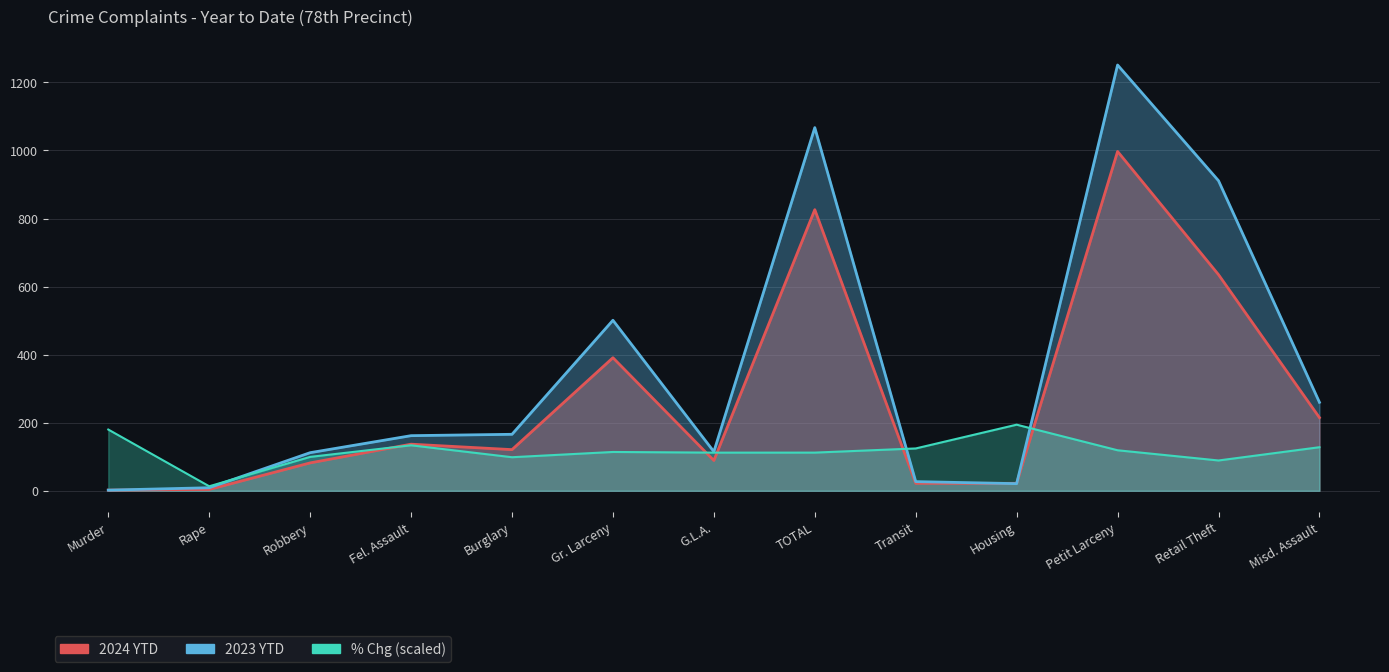

The 2024 YTD series shows 164 at Burglary. True or false?

False